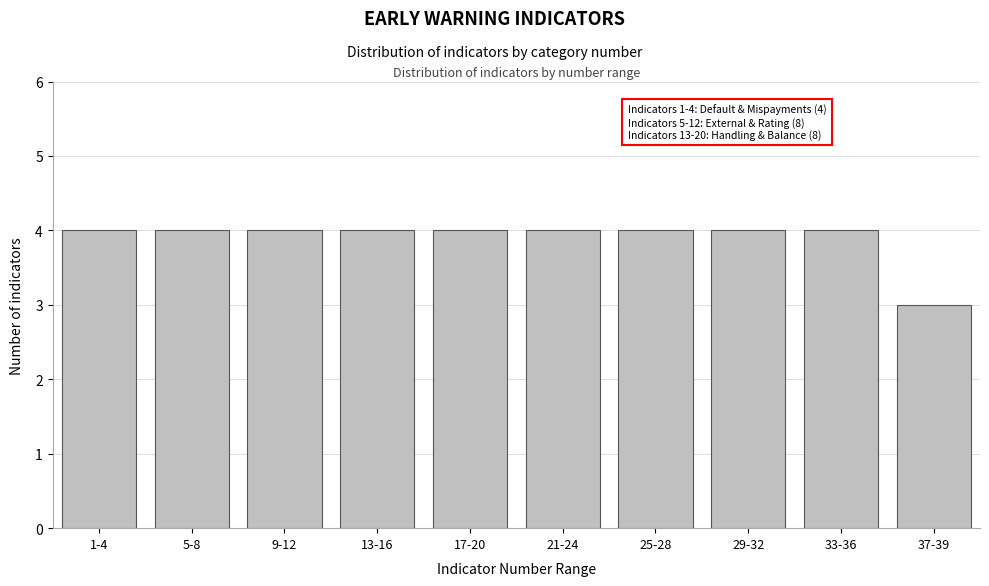

Reading right to left, transcribe all the data shown in this chart.

3	4	4	4	4	4	4	4	4	4